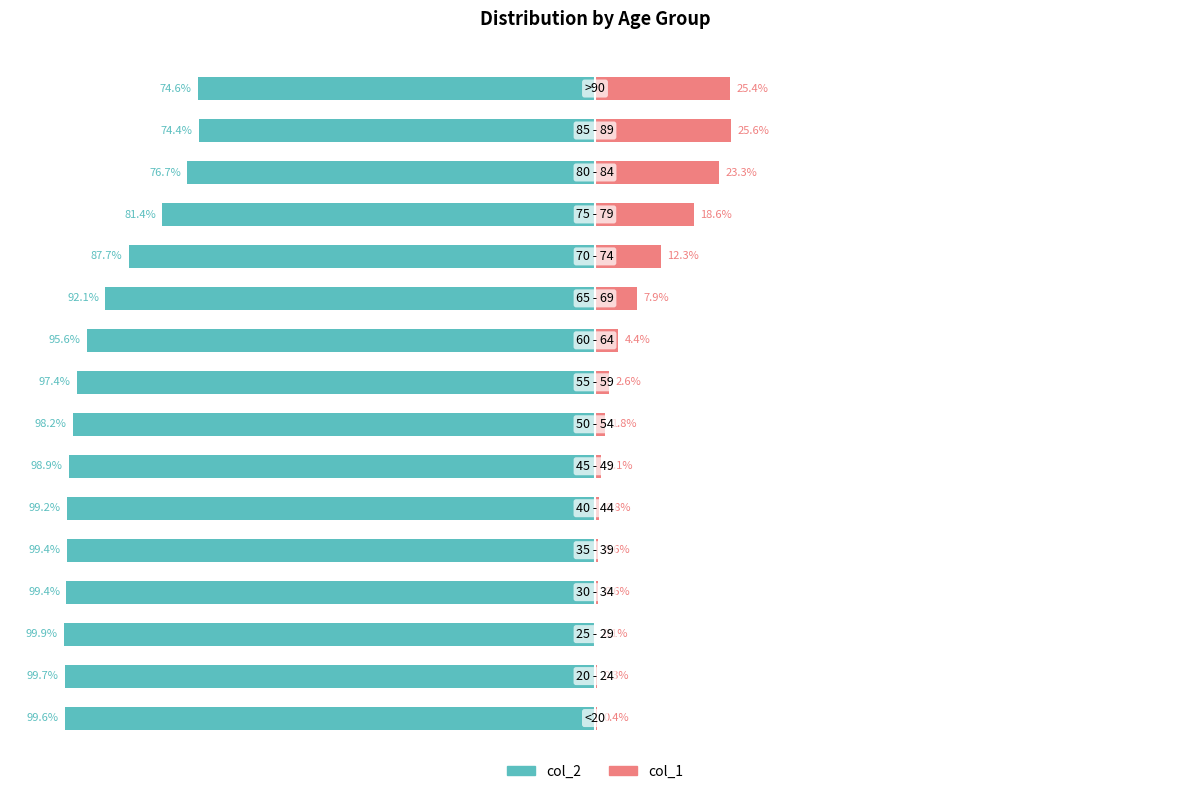

What is the average value of the col_2 series?

-92.1